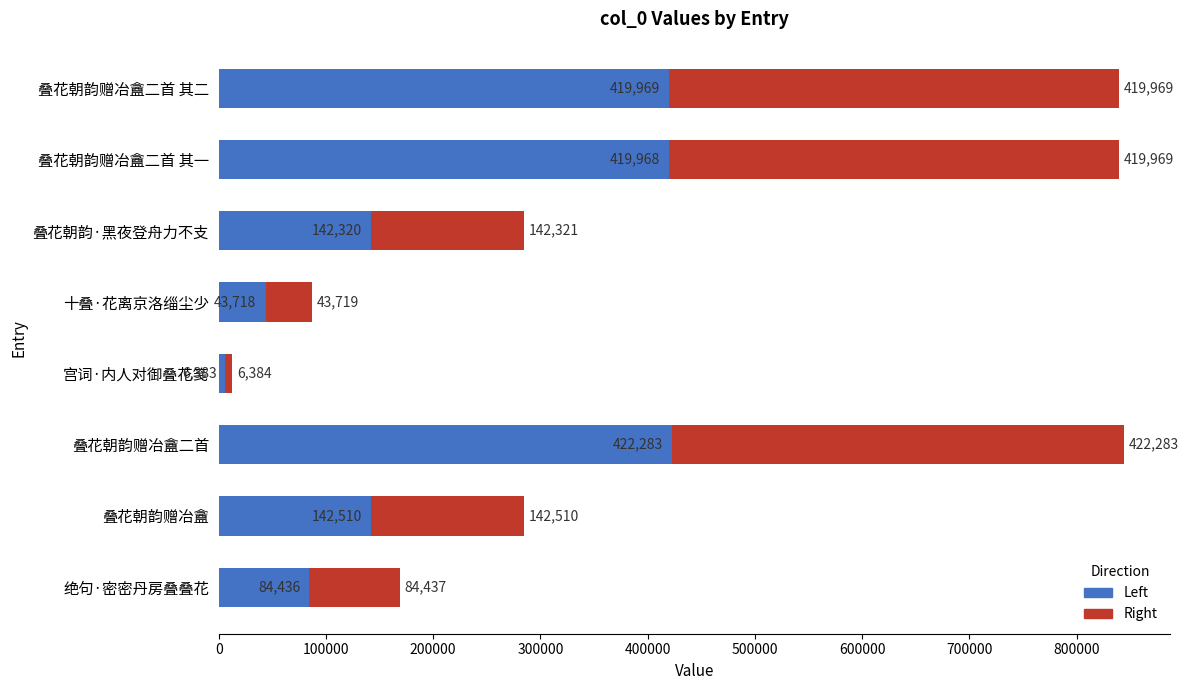

What is the total value across all series at 叠花朝韵赠冶盦二首 其一?

839937